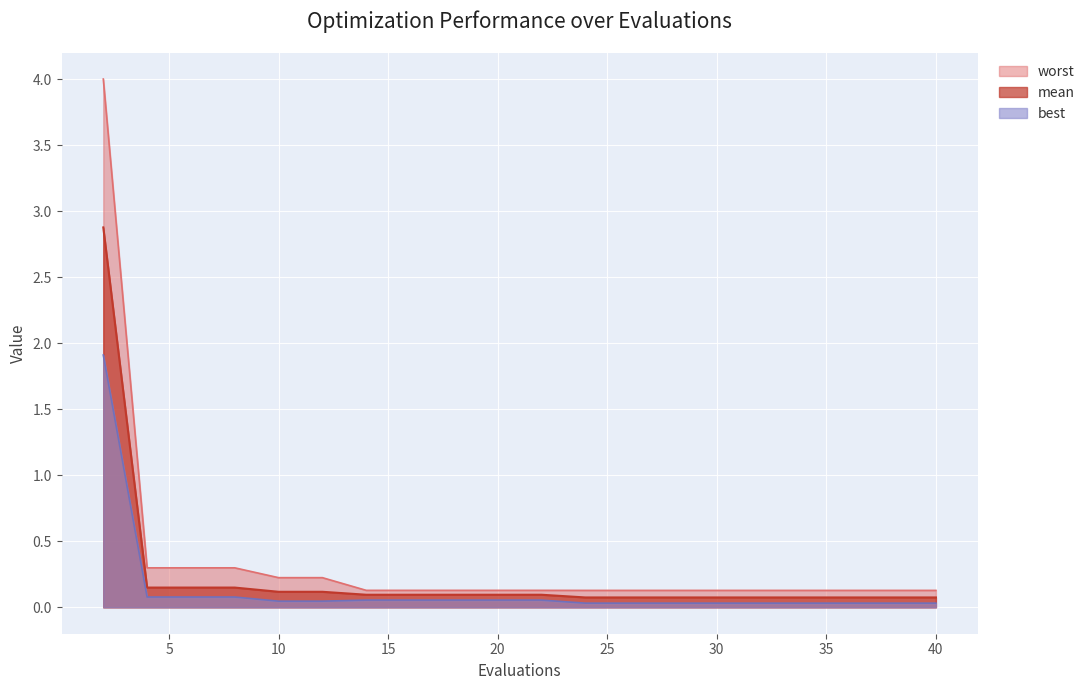

Which series has the largest range (max minus min)?

worst